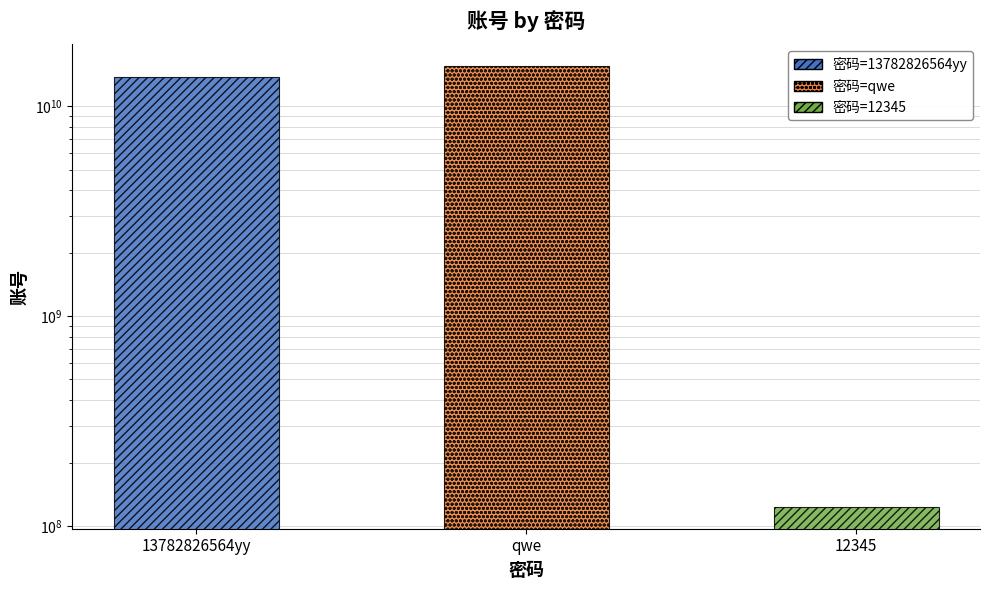

Reading left to right, extract all data points from this chart.

13782826564	15537831769	123456789